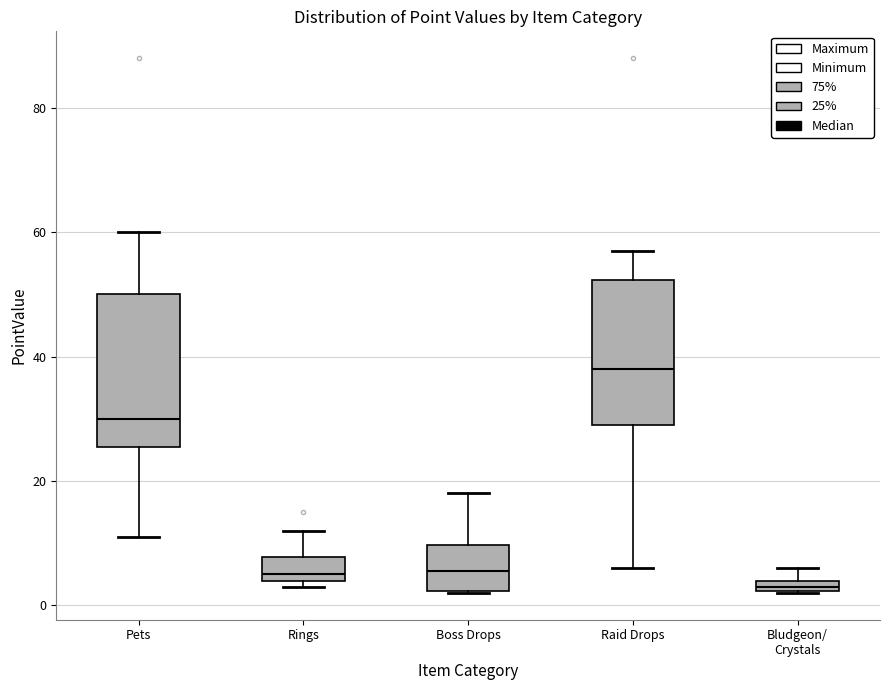

Where does the upper whisker of the box for Pets end on the y-axis? The values are not printed on the chart, so give them approximately, as read against the axis.

60